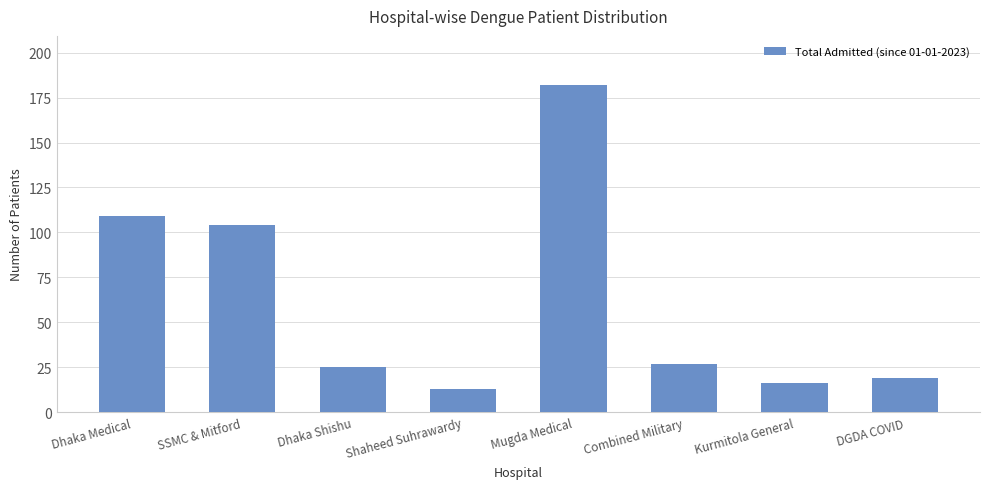

Does the chart contain any negative values?

No